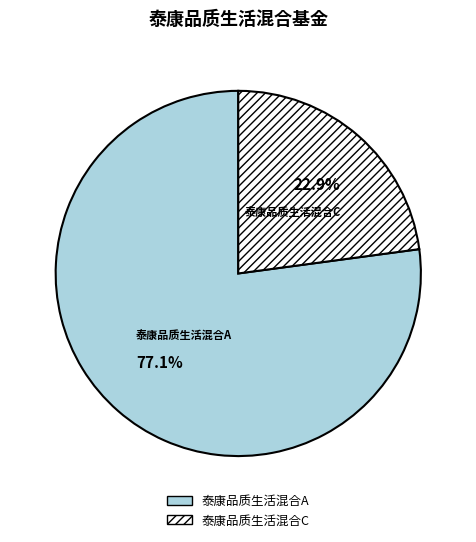

The 泰康品质生活混合C slice represents 12% of the pie. True or false?

False